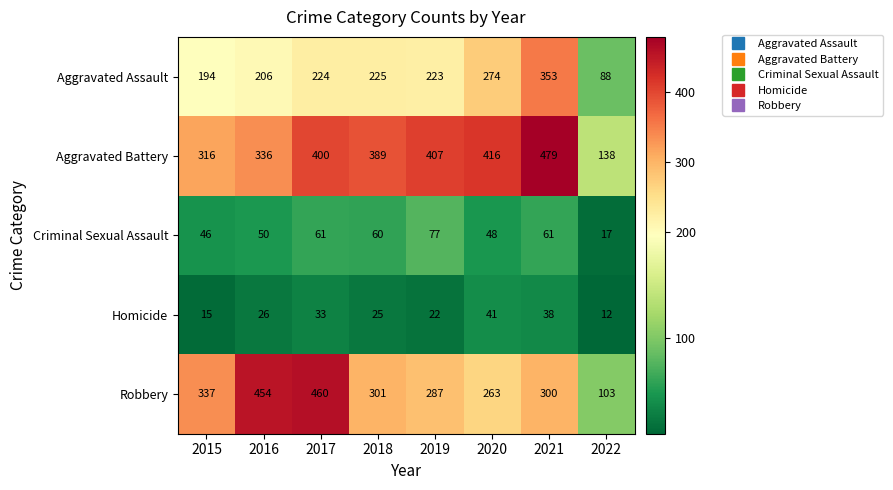

What is the total value across all series at 2018?

1000